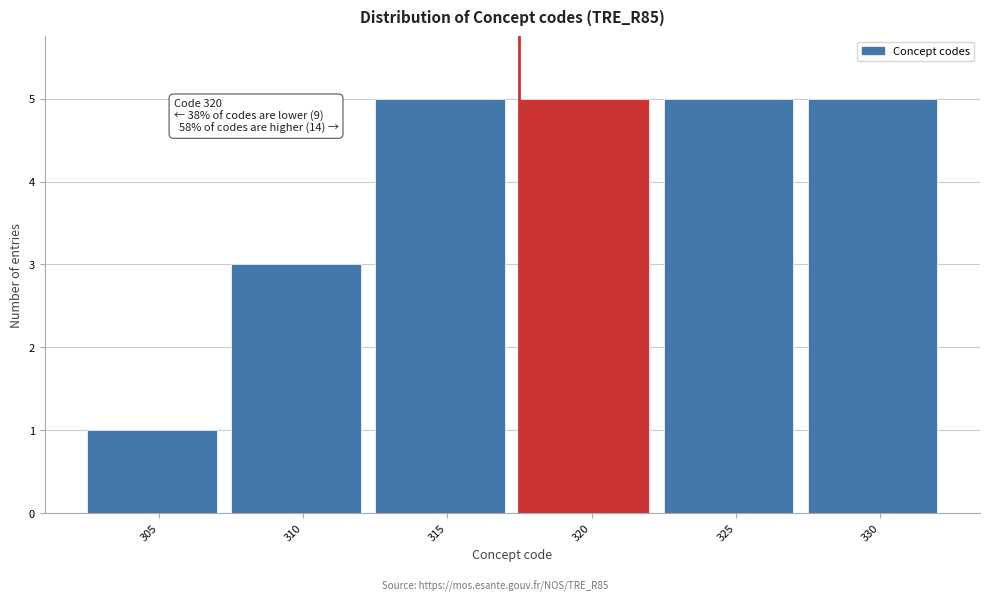

Reading left to right, list all the values displayed in this chart.

305=1	310=3	315=5	320=5	325=5	330=5